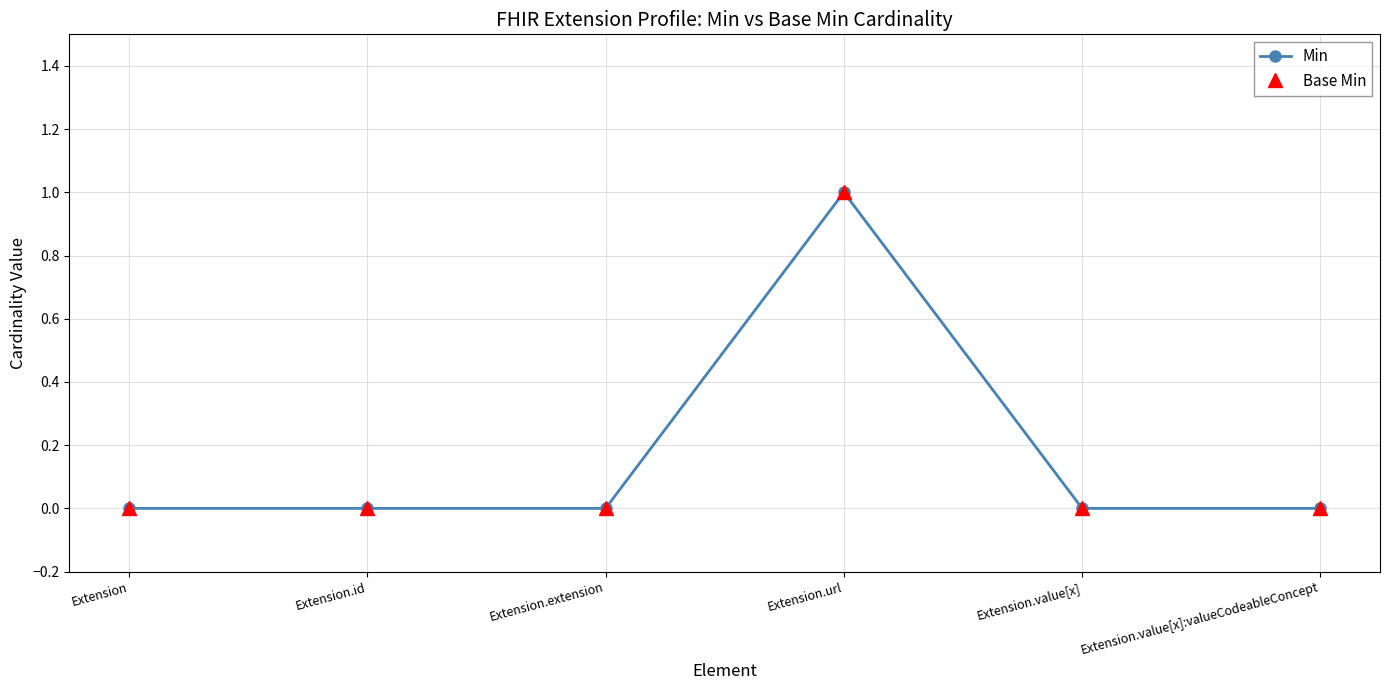

Reading left to right, what are all the values shown in this chart?

Min: Extension=0	Extension.id=0	Extension.extension=0	Extension.url=1	Extension.value[x]=0	Extension.value[x]:valueCodeableConcept=0
Base Min: Extension=0	Extension.id=0	Extension.extension=0	Extension.url=1	Extension.value[x]=0	Extension.value[x]:valueCodeableConcept=0